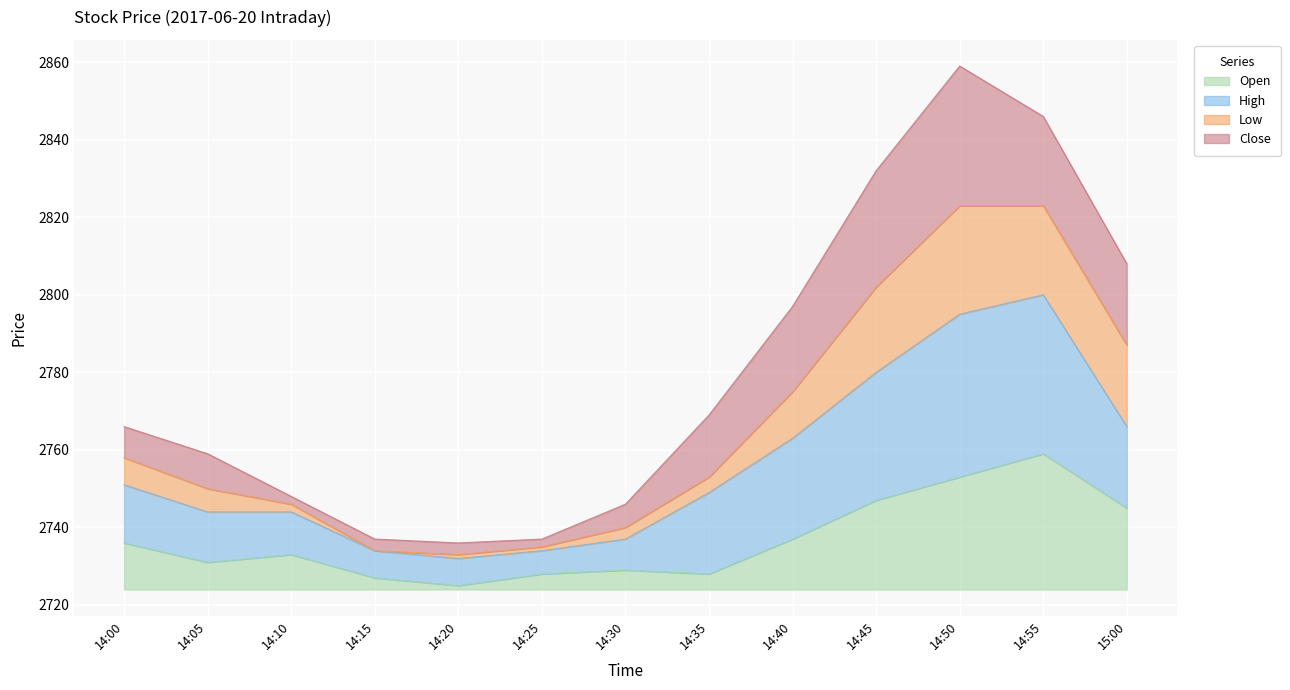

True or false: Open has a value of 37 at 14:45.

False